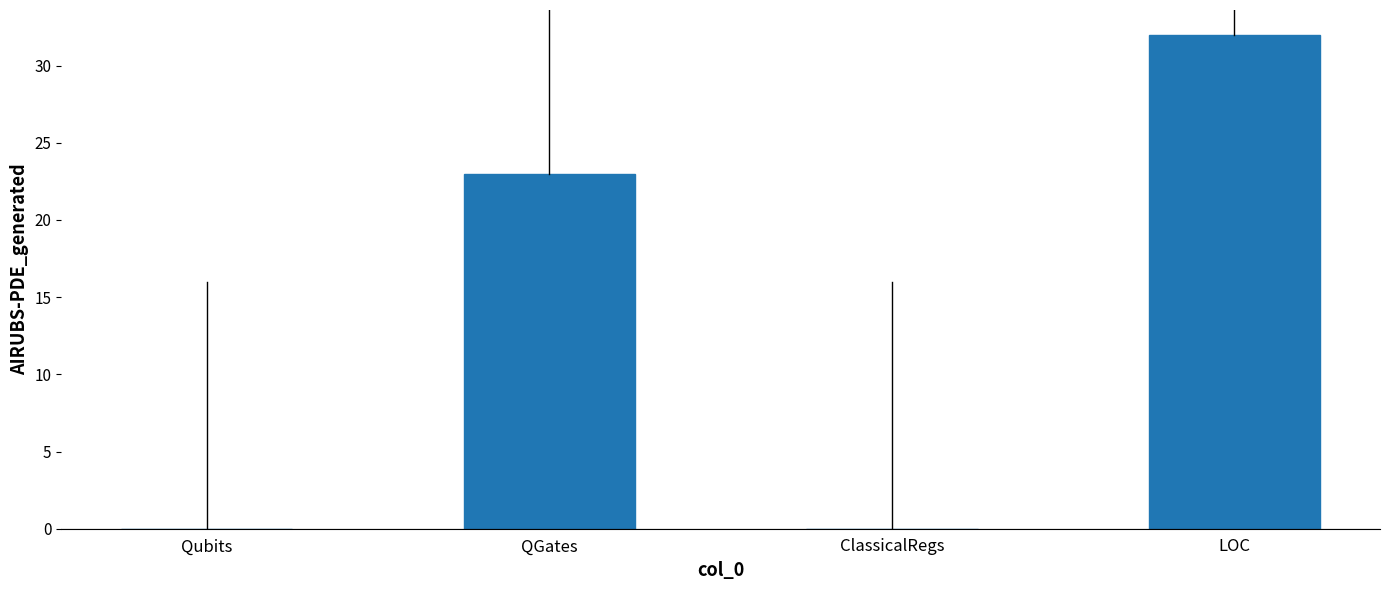

What value does the data have at QGates?

23